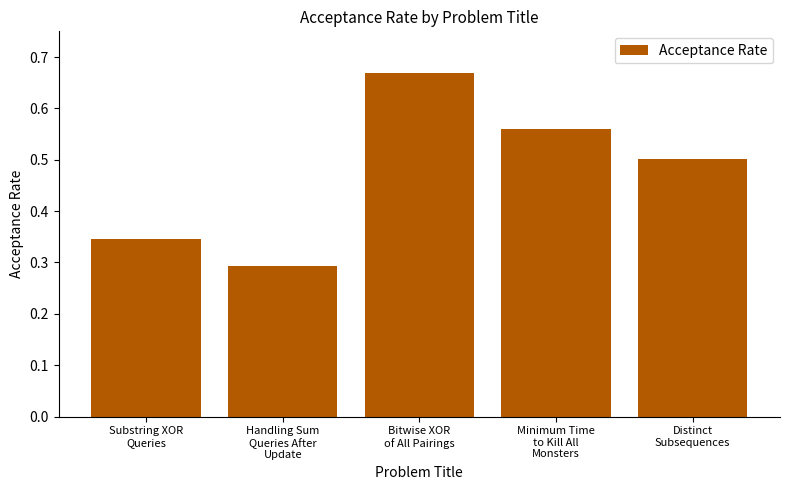

What is the label of the 1st bar from the left?

Substring XOR
Queries